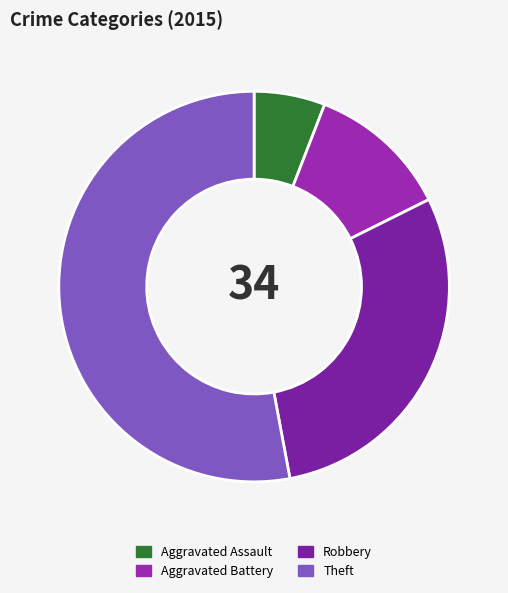

What is the change in value from Robbery to Theft?

+8